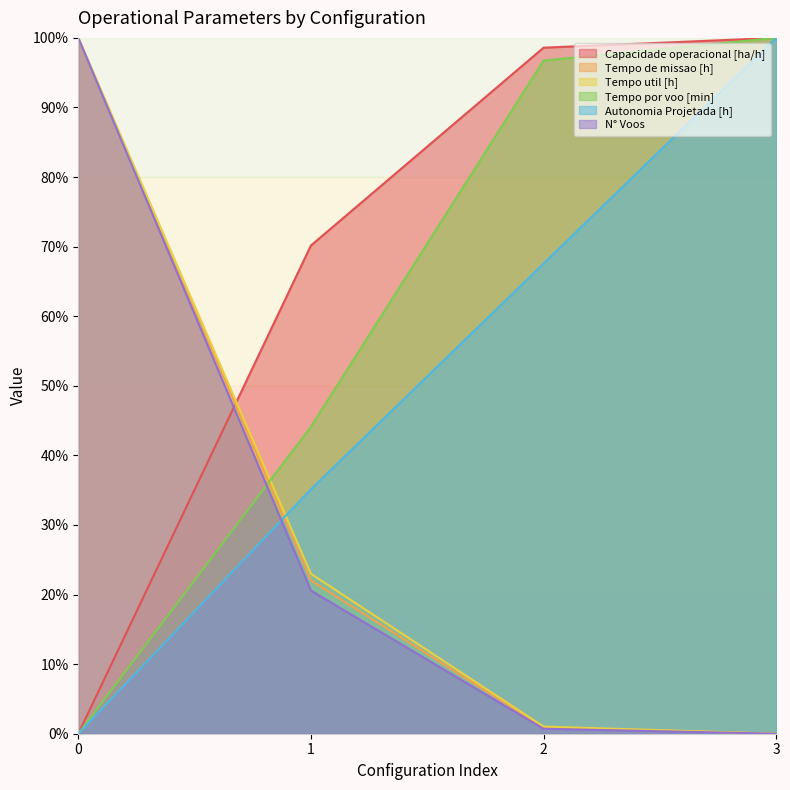

Reading left to right, extract all data points from this chart.

Capacidade operacional [ha/h]: 0.0	70.2	98.6	100.0
Tempo de missao [h]: 100.0	22.0	0.9	0.0
Tempo util [h]: 100.0	23.0	1.0	0.0
Tempo por voo [min]: 0.0	44.1	96.7	100.0
Autonomia Projetada [h]: 0.0	35.1	67.6	100.0
N° Voos: 100.0	20.6	0.7	0.0